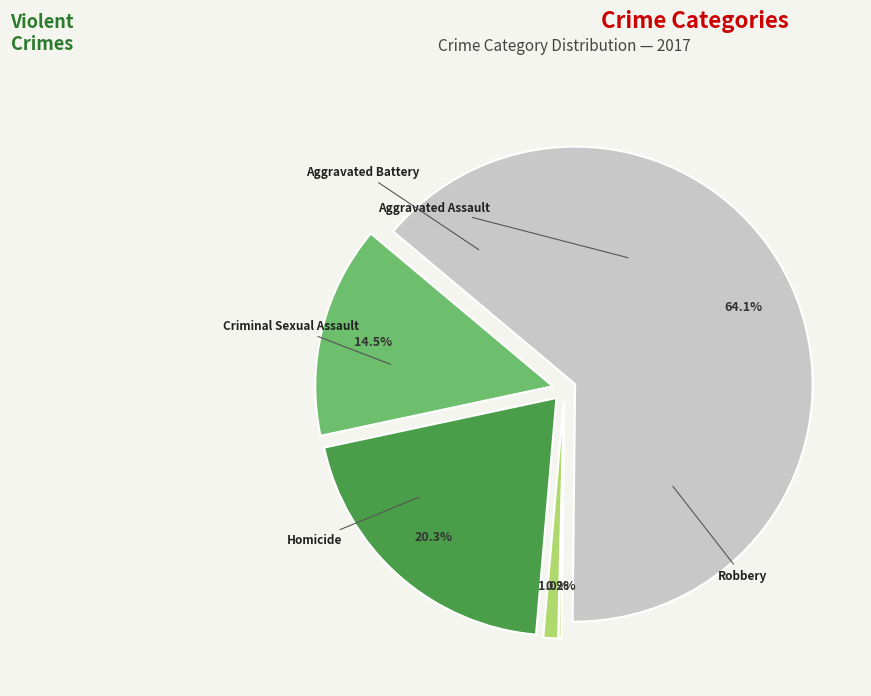

Is it true that Robbery is 64% of the pie?

True